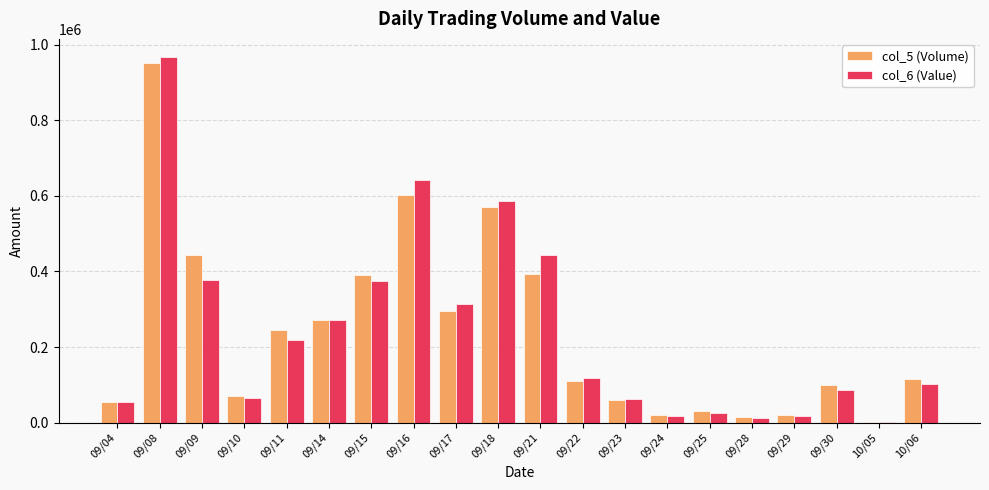

At which label does col_5 (Volume) reach its peak?

09/08